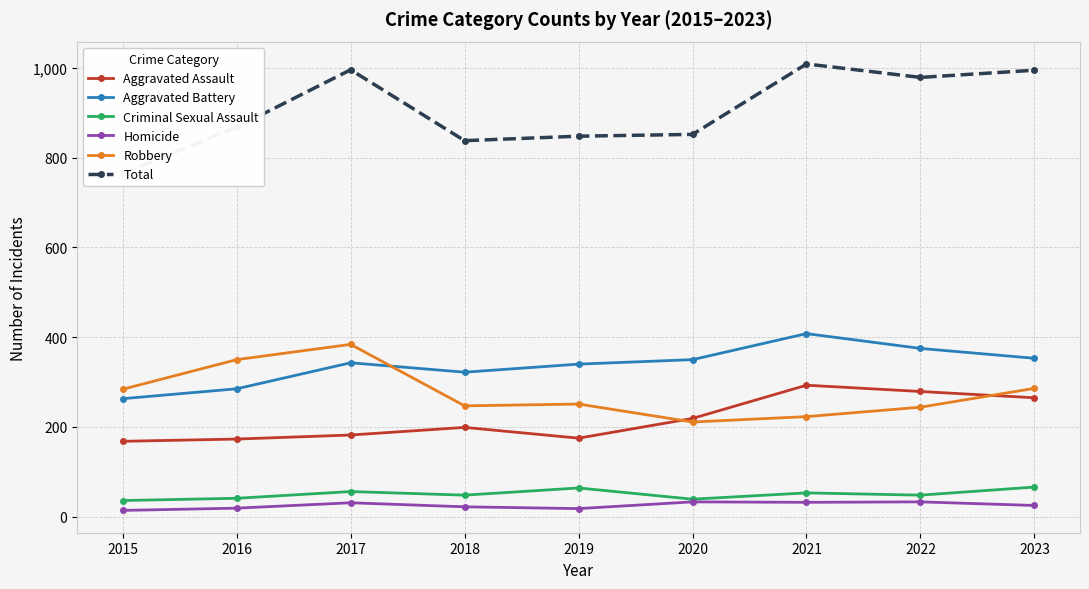

Reading left to right, what are all the values shown in this chart?

Aggravated Assault: 168	173	182	199	175	219	293	279	265
Aggravated Battery: 263	285	343	322	340	350	408	375	353
Criminal Sexual Assault: 36	41	56	48	64	39	53	48	66
Homicide: 14	19	31	22	18	33	32	33	25
Robbery: 284	350	384	247	251	211	223	244	286
Total: 765	868	996	838	848	852	1009	979	995